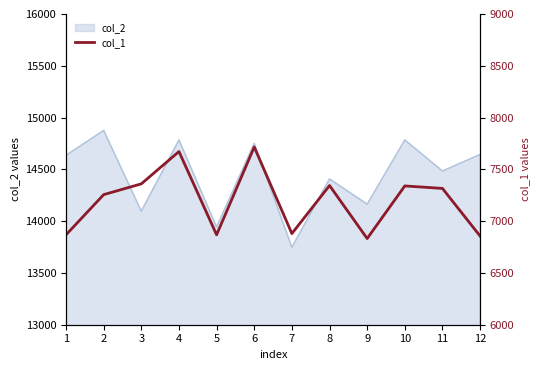

Is it true that the value at 7 is 1658?

False